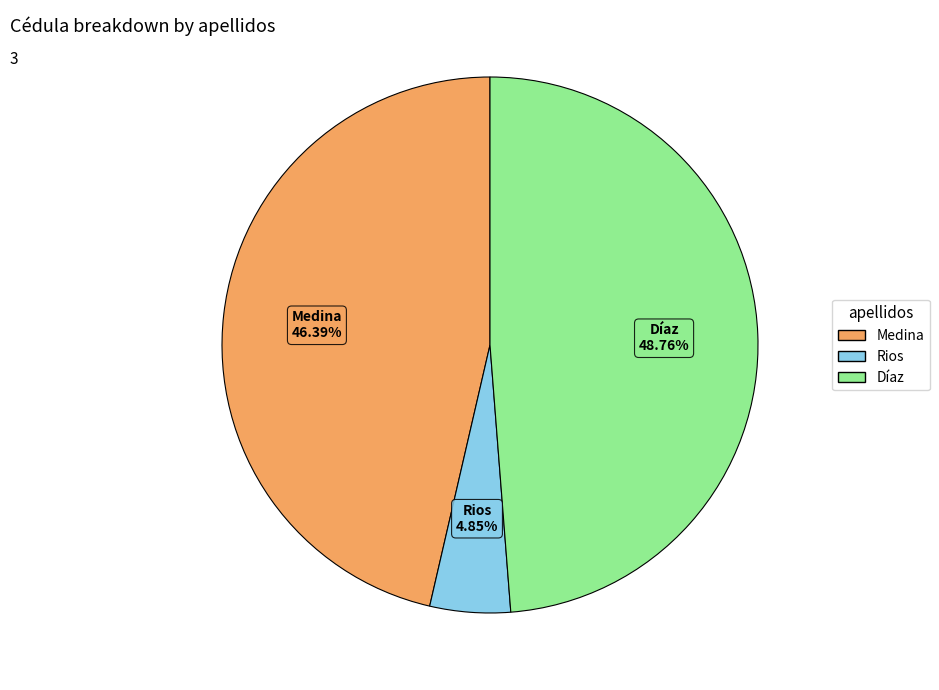

Which has a higher value, Medina or Rios?

Medina